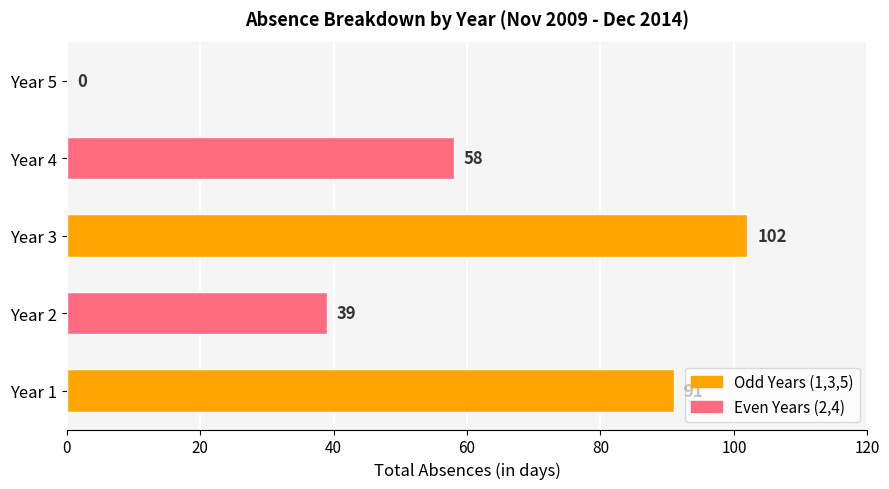

At which label is the value closest to 51?

Year 4